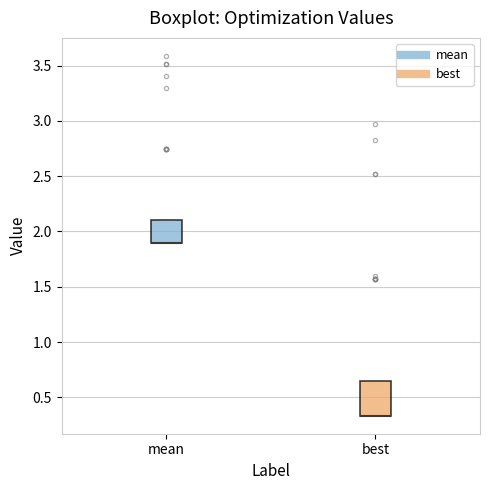

Where is the lower edge of the box for mean on the y-axis? The values are not printed on the chart, so give them approximately, as read against the axis.

1.90